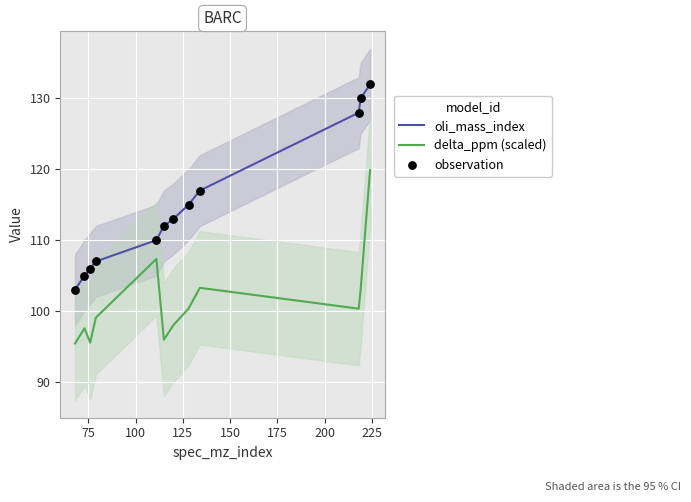

True or false: oli_mass_index and delta_ppm (scaled) cross at least once.

False